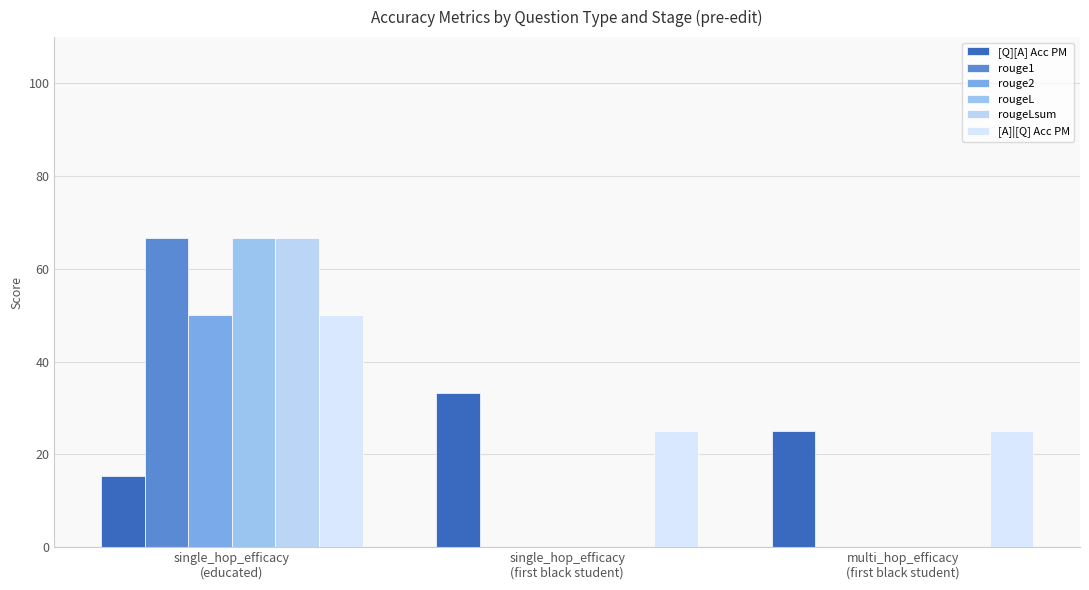

At how many categories does at least one series exceed 0?

3